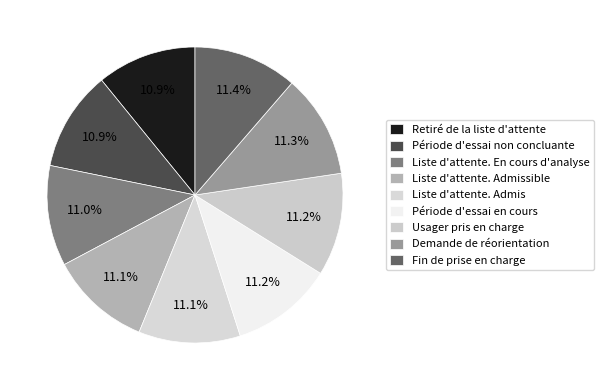

True or false: Liste d'attente. Admissible accounts for 1% of the total.

False